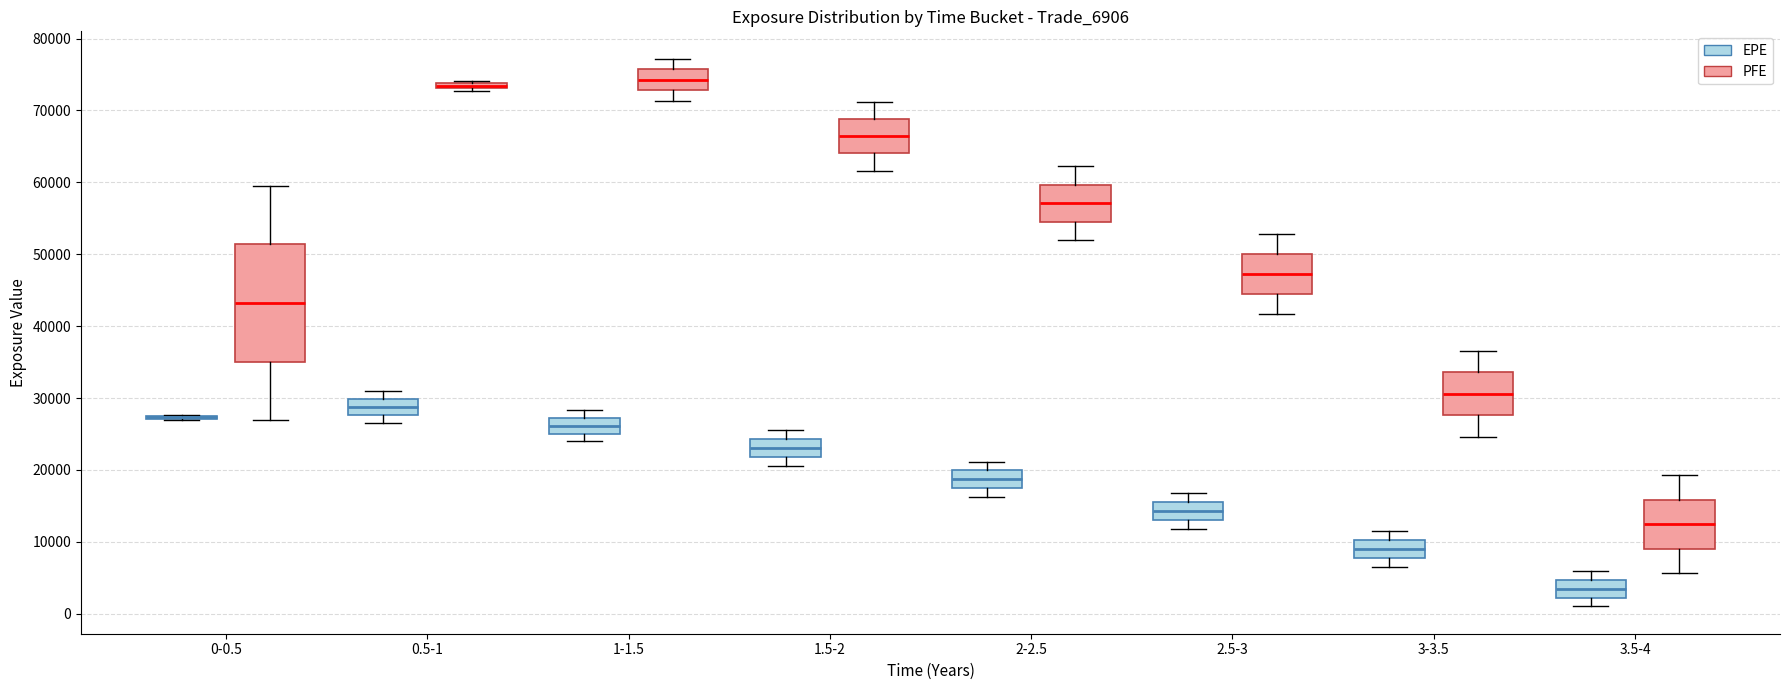

Where is the upper edge of the box for 3-3.5 (PFE) on the y-axis? The values are not printed on the chart, so give them approximately, as read against the axis.

34000